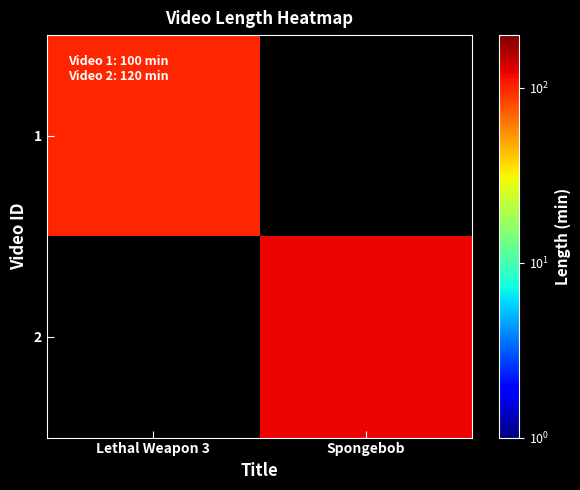

List the labels in order of 2 value, largest first.

Lethal Weapon 3, Spongebob